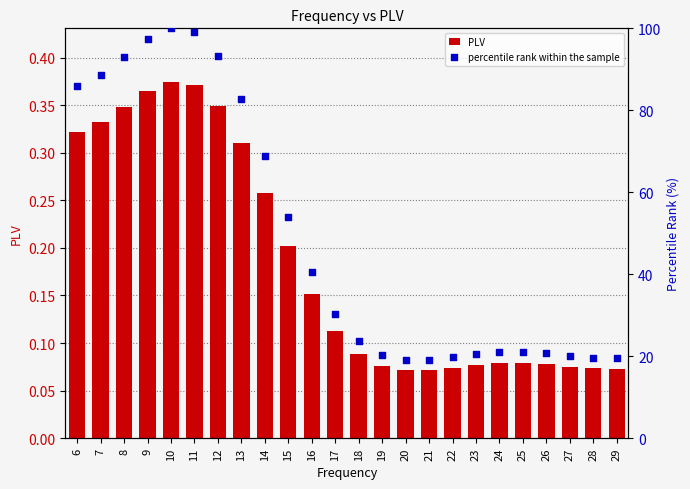

Which series has the largest total across all categories?

percentile rank within the sample